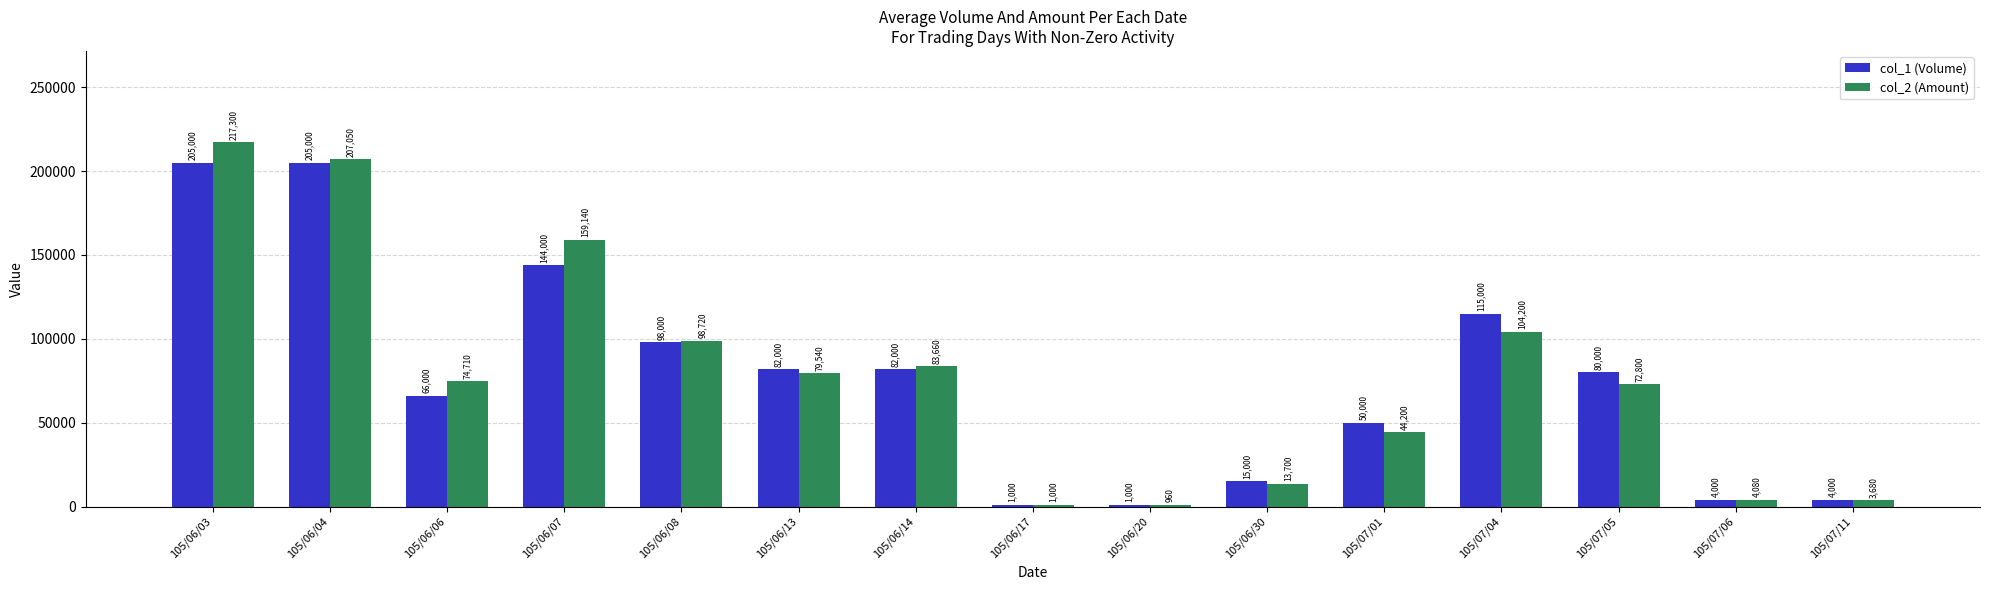

Rank the series at 105/06/13 from lowest to highest value.

col_2 (Amount), col_1 (Volume)